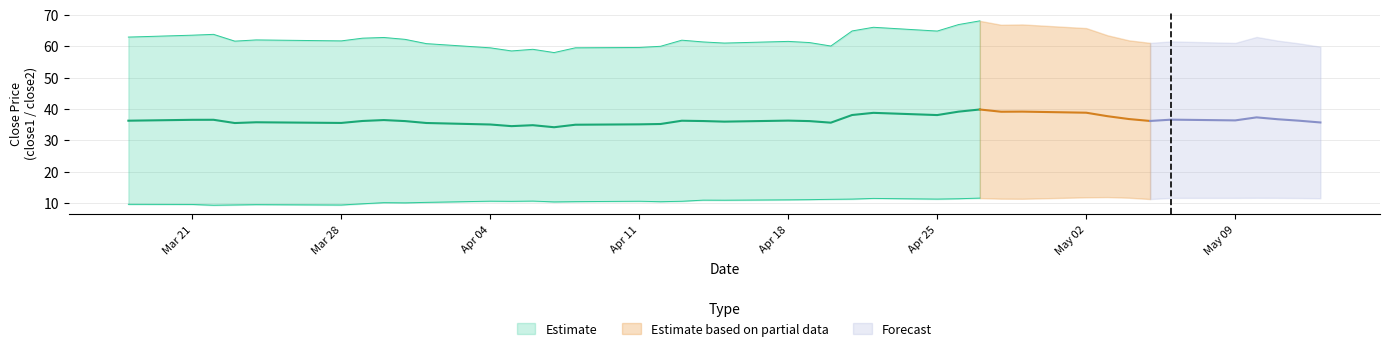

True or false: close2 and close1 cross at least once.

False